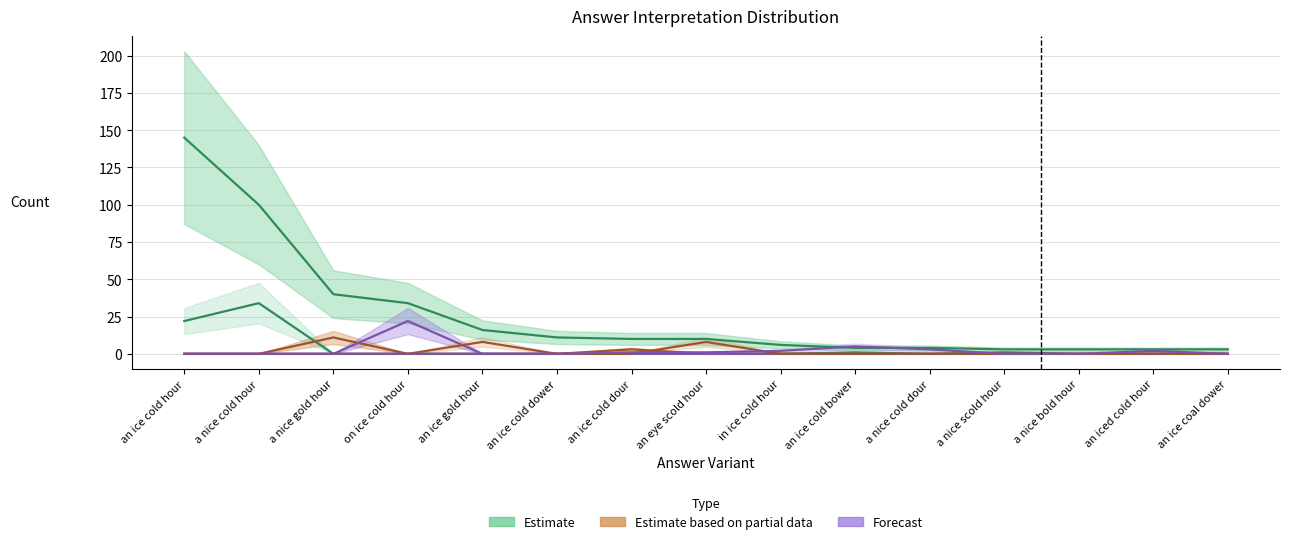

Where is a nice gold hour nearest to the value 5?

an ice cold dour